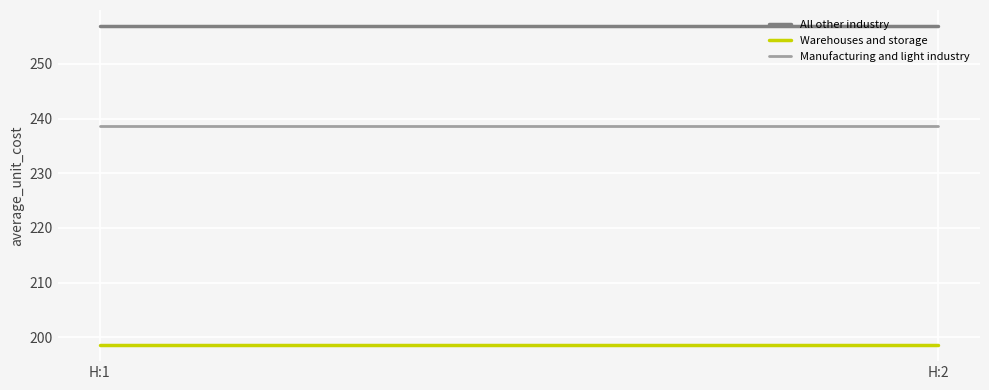

Which series has the largest range (max minus min)?

All other industry